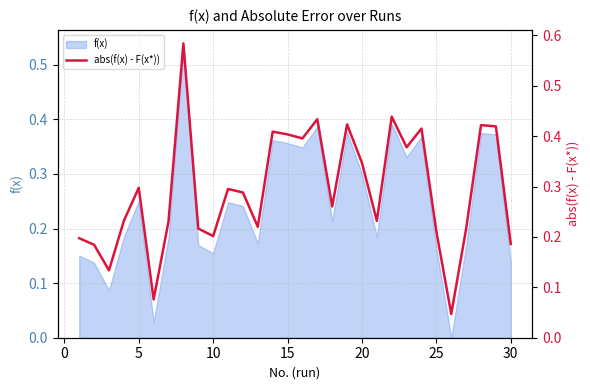

What is the greatest value displayed?

0.6